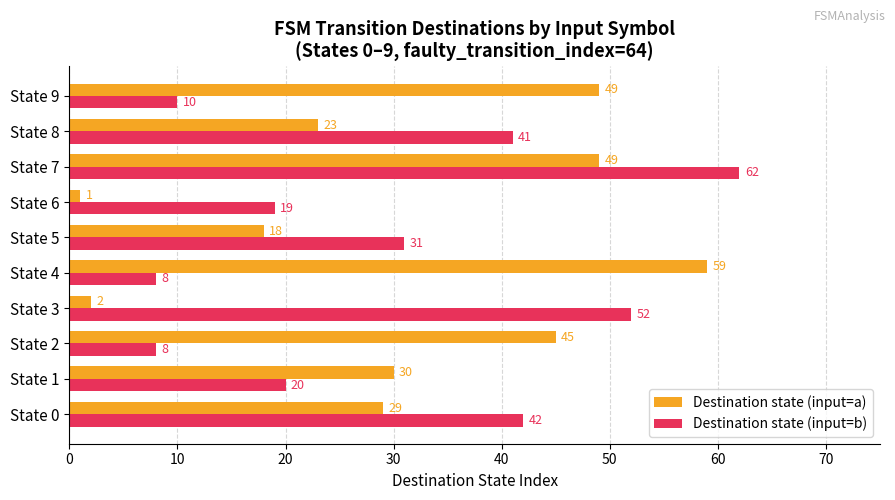

At how many categories does at least one series exceed 48?

4